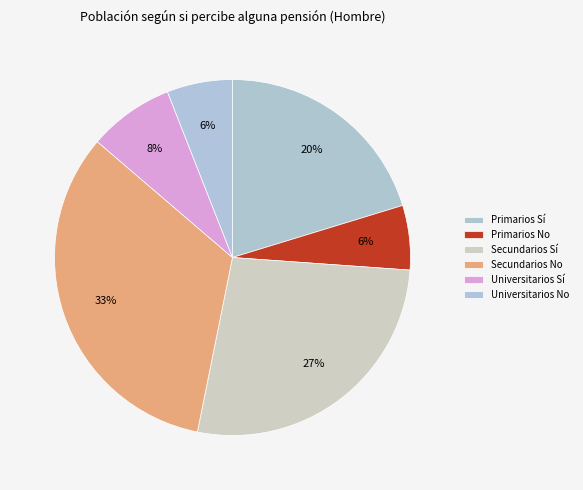

How many segments does this pie chart have?

6